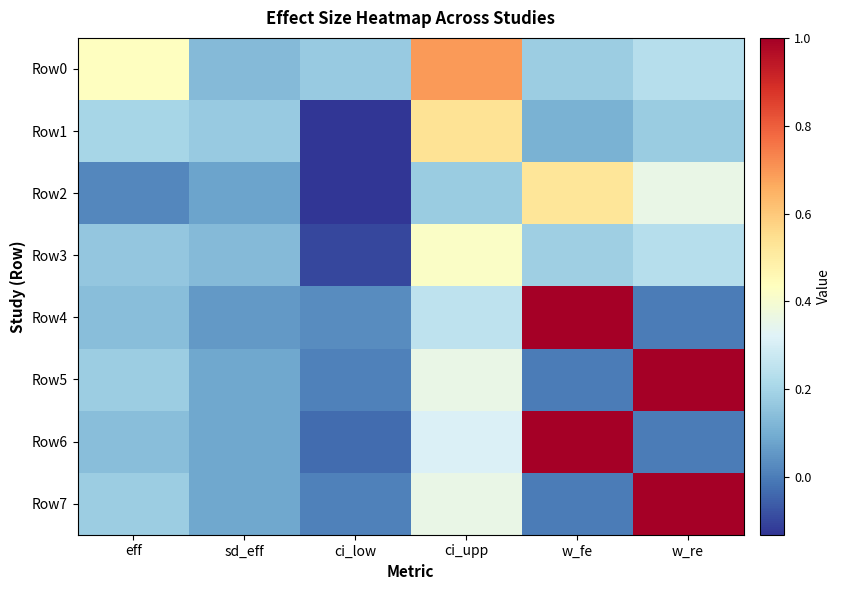

Reading right to left, list all the values displayed in this chart.

Row0: w_re=0.2	w_fe=0.2	ci_upp=0.7	ci_low=0.2	sd_eff=0.1	eff=0.4
Row1: w_re=0.2	w_fe=0.1	ci_upp=0.5	ci_low=-0.1	sd_eff=0.2	eff=0.2
Row2: w_re=0.4	w_fe=0.5	ci_upp=0.2	ci_low=-0.1	sd_eff=0.1	eff=0.0
Row3: w_re=0.2	w_fe=0.2	ci_upp=0.4	ci_low=-0.1	sd_eff=0.1	eff=0.2
Row4: w_re=0.0	w_fe=1.0	ci_upp=0.3	ci_low=0.0	sd_eff=0.1	eff=0.1
Row5: w_re=1.0	w_fe=0.0	ci_upp=0.4	ci_low=0.0	sd_eff=0.1	eff=0.2
Row6: w_re=0.0	w_fe=1.0	ci_upp=0.3	ci_low=-0.0	sd_eff=0.1	eff=0.1
Row7: w_re=1.0	w_fe=0.0	ci_upp=0.4	ci_low=0.0	sd_eff=0.1	eff=0.2